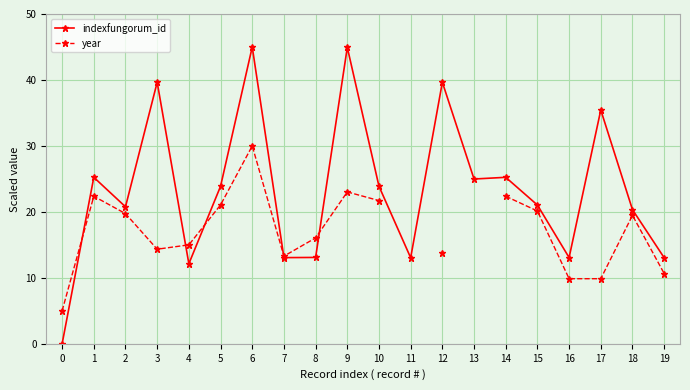

How many interior local valleys does the year series have?

2